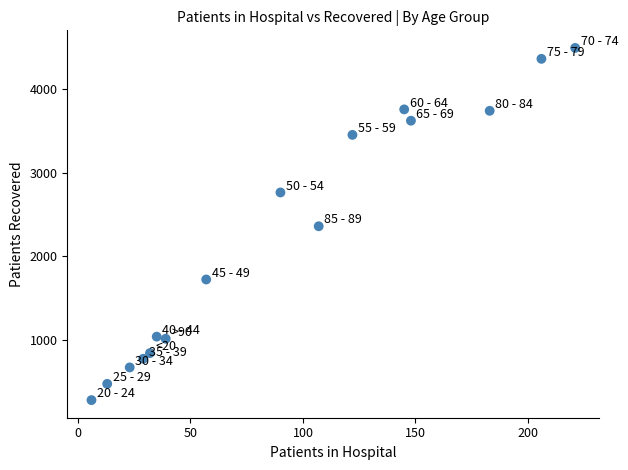

What is the range of X values (max minus min)?

215